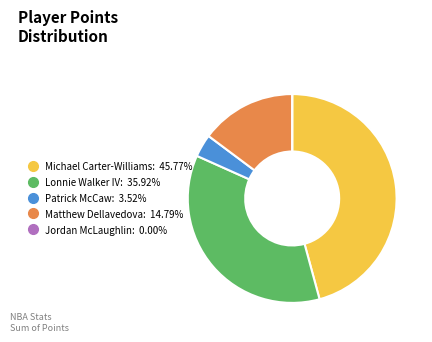

Does Michael Carter-Williams account for over 50% of the chart?

No